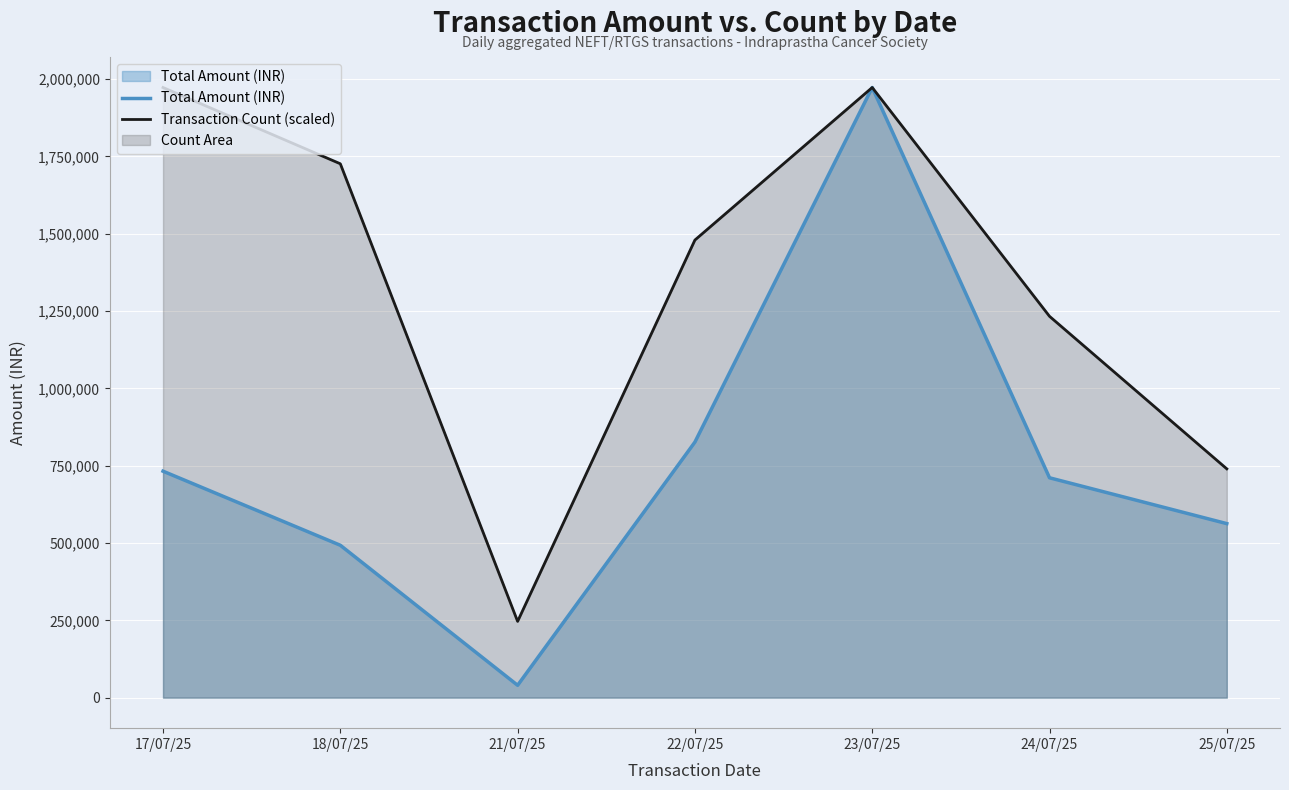

The value of Transaction Count (scaled) at 22/07/25 is 1479353.2. True or false?

True